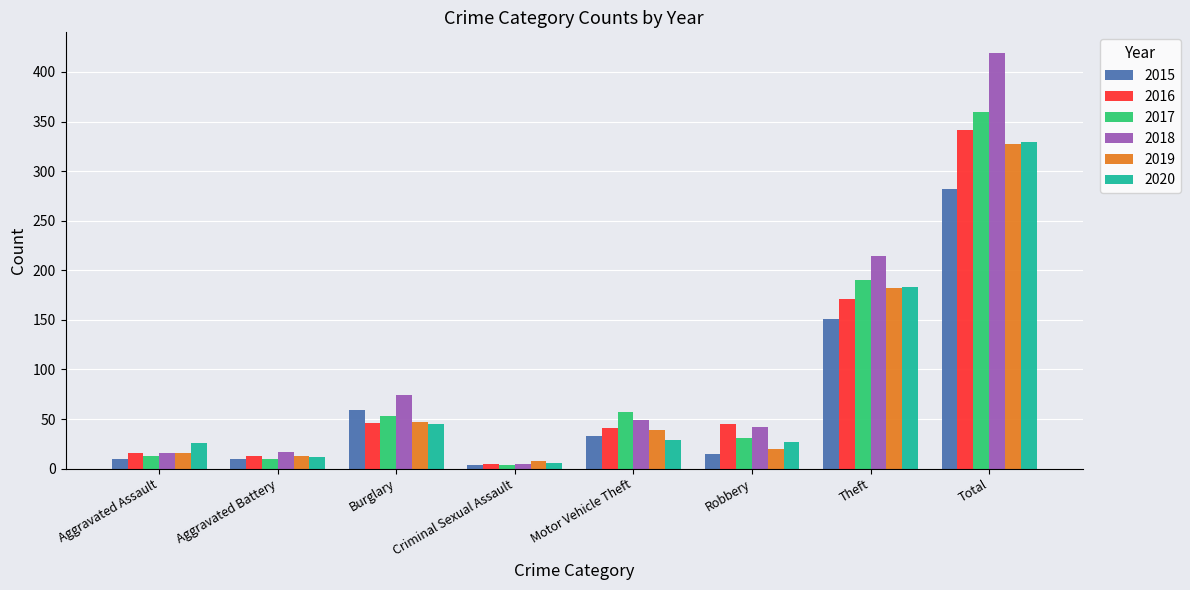

What are all the series names shown in the legend?

2015, 2016, 2017, 2018, 2019, 2020